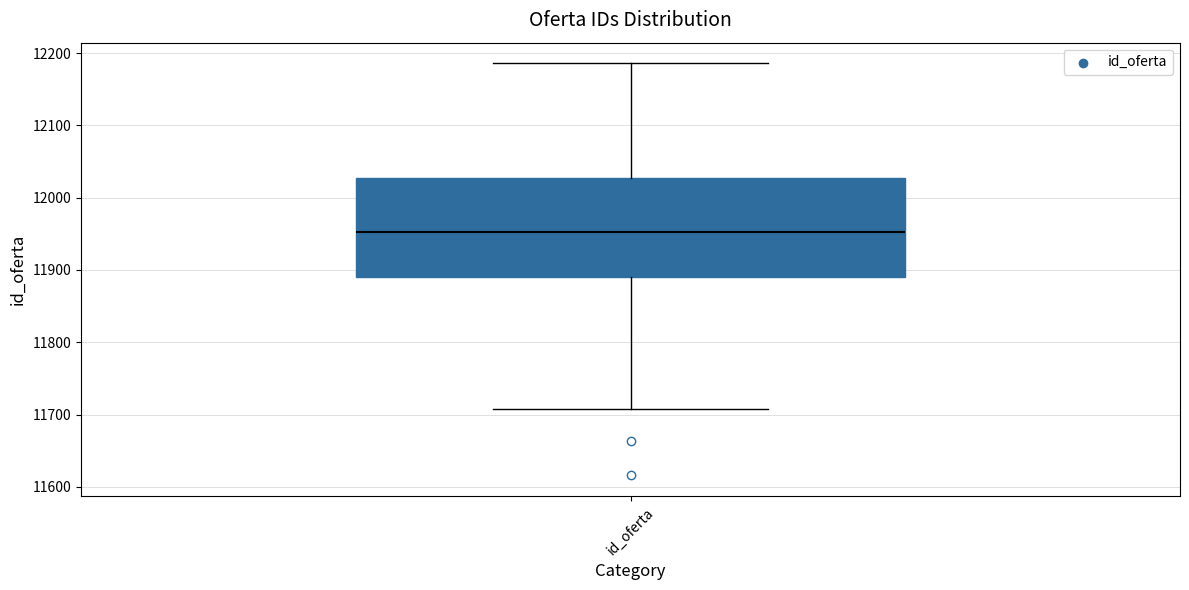

Where does the lower whisker of the box for id_oferta end on the y-axis? The values are not printed on the chart, so give them approximately, as read against the axis.

11710